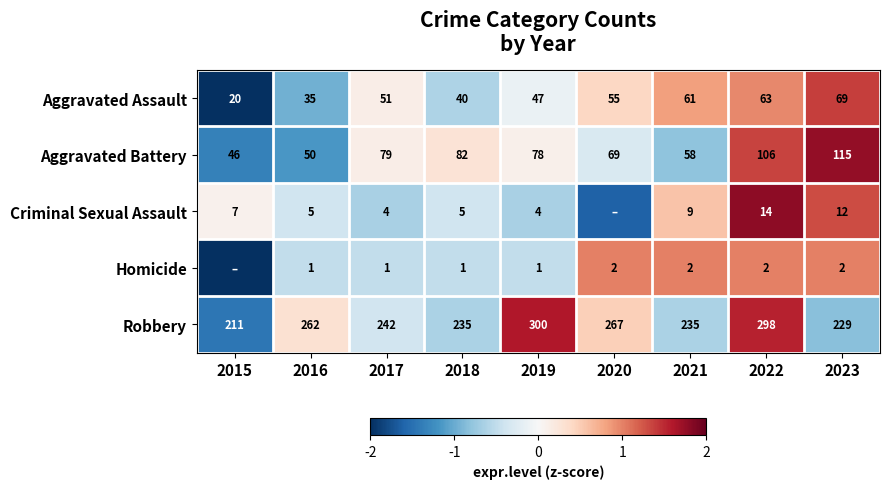

At which category is the sum across all series the highest?

2022